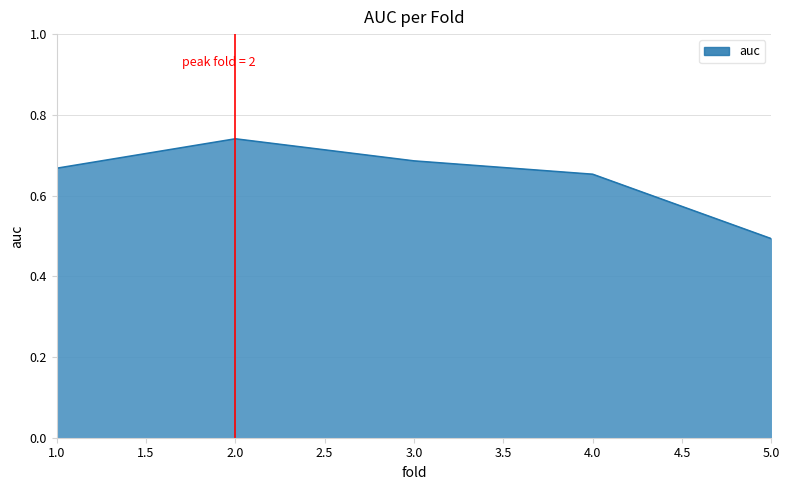

How many categories are shown in the chart?

5